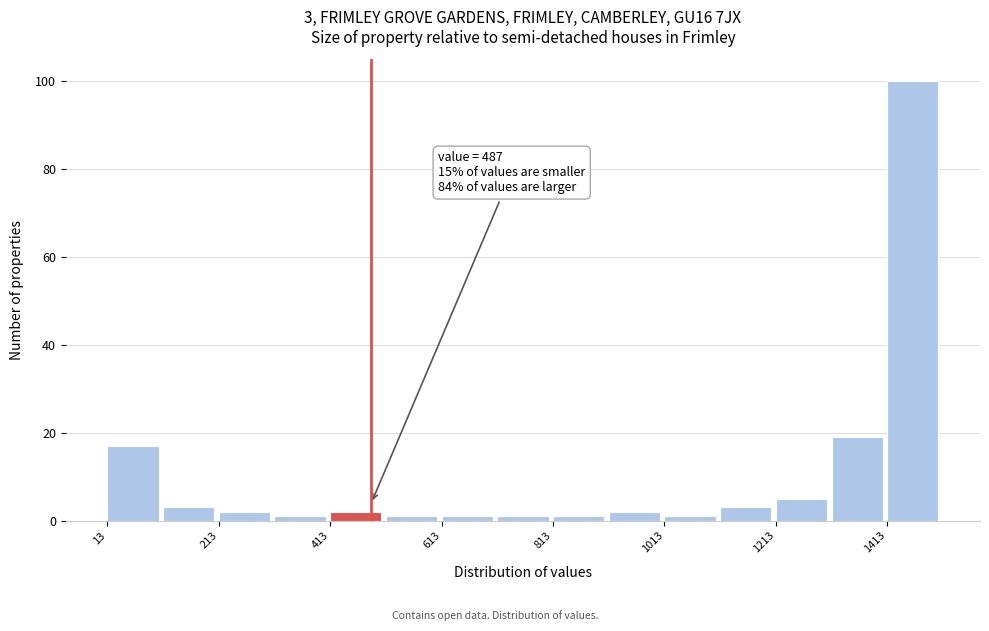

Around what value on the x-axis is the tallest bar? Give the approximate position of its centre, as read against the axis.

1450